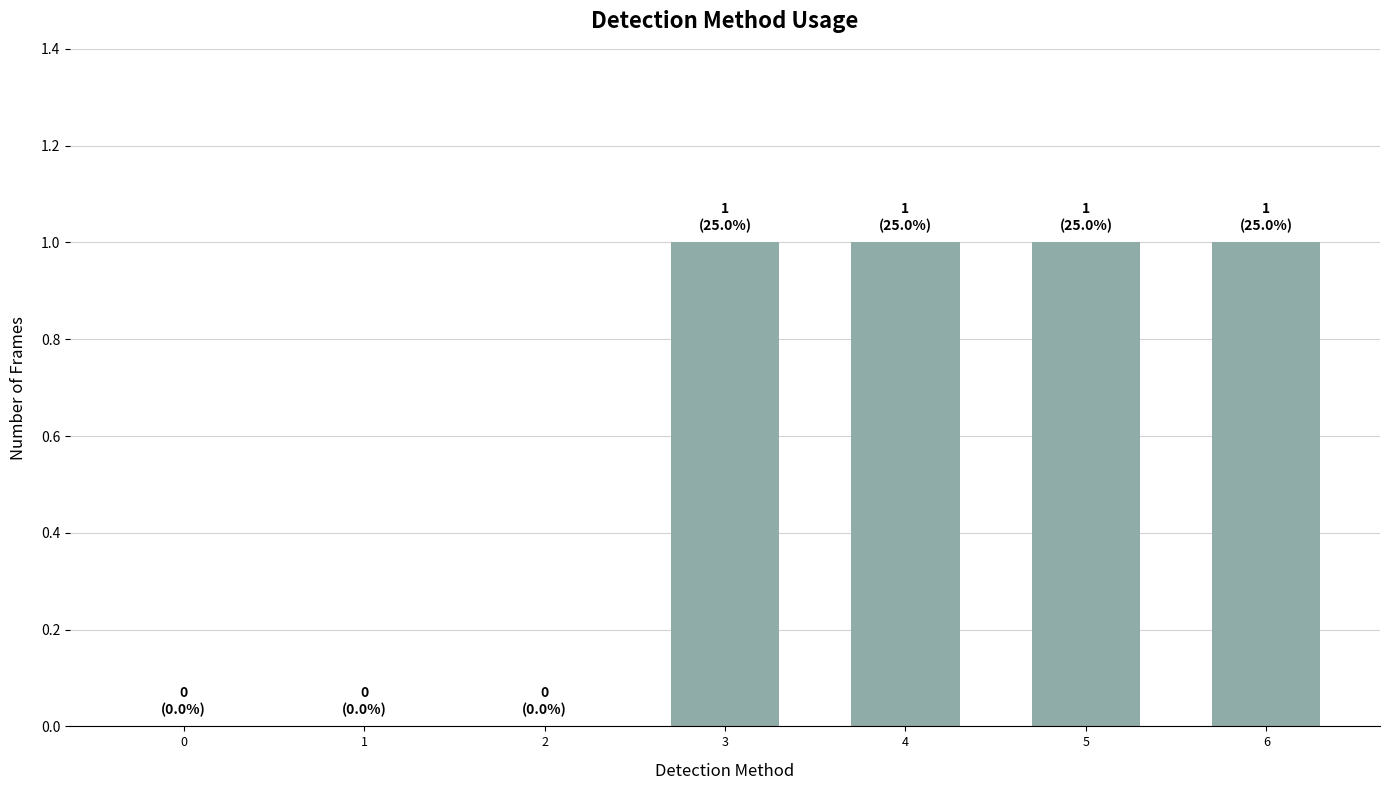

True or false: the data shows 1 at 4.

True